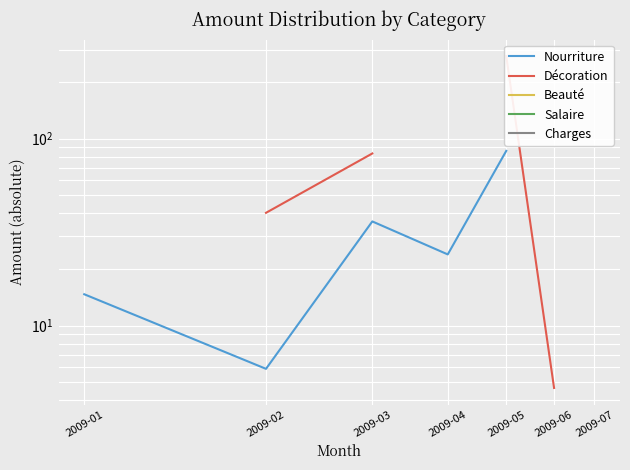

What is the maximum value shown in the chart?

276.6